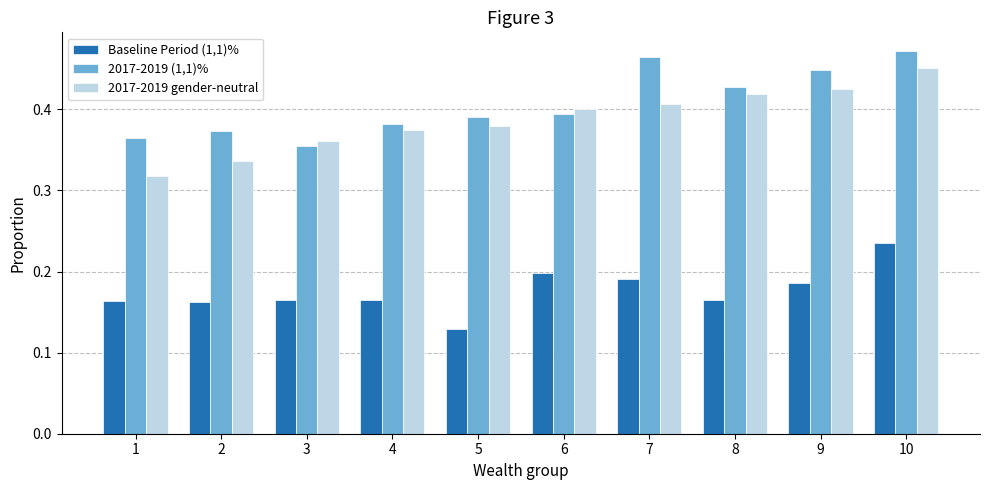

Is it true that 2017-2019 (1,1)% equals 0.7 at 5?

False